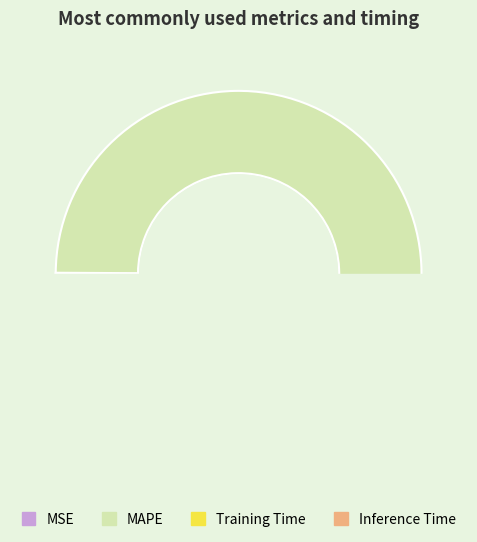

To the nearest percent, what is the difference between the Training Time and MAPE slice percentages?

98%